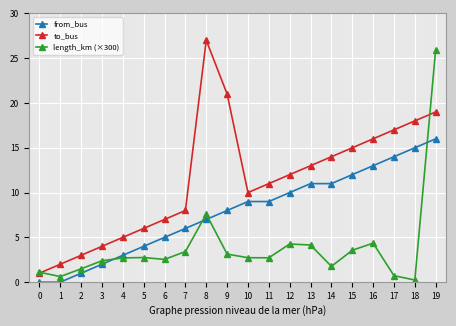

What is the spread (max minus min) of values at 15?

11.4